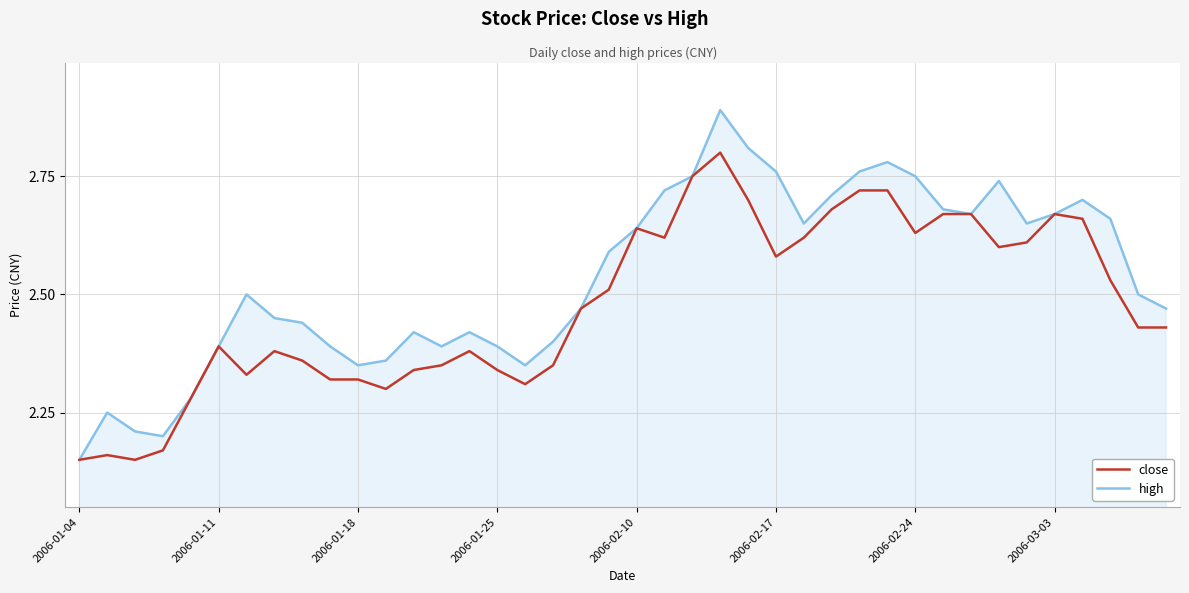

Does the chart have visible grid lines?

Yes